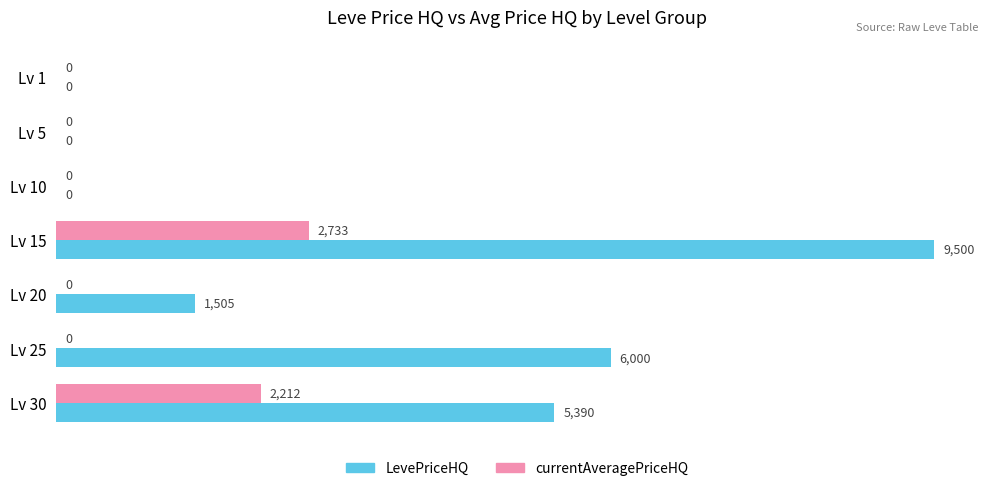

Which label corresponds to the largest value in the chart?

Lv 15